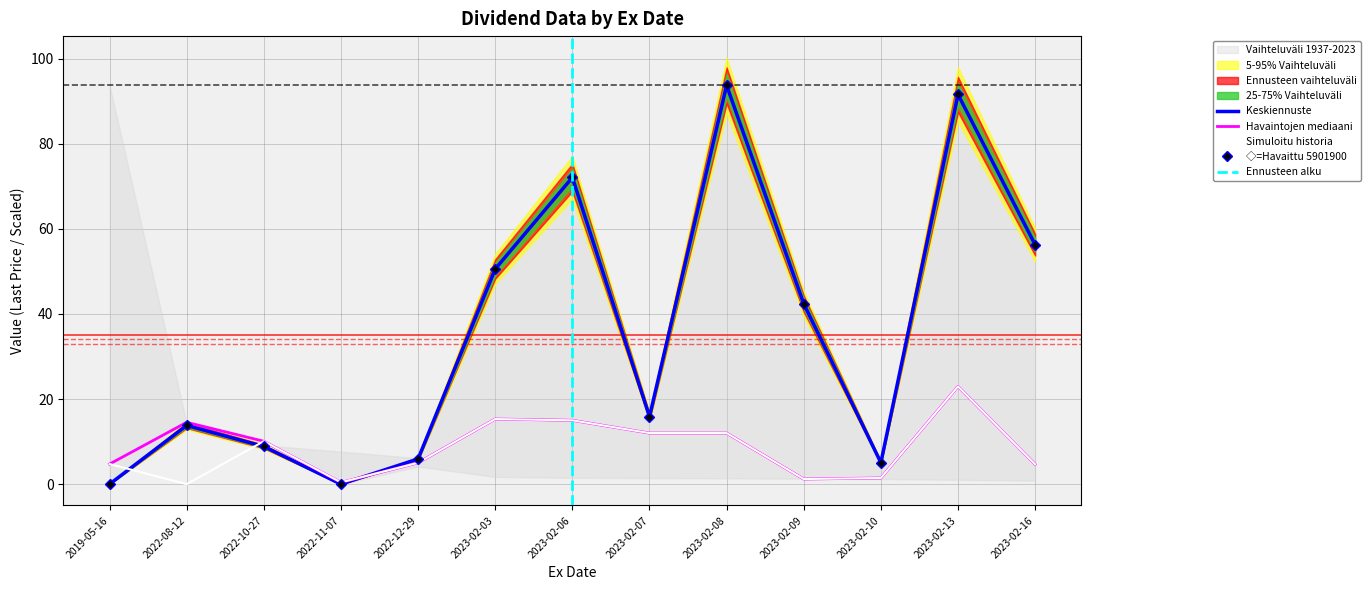

True or false: Next Div 1 and Dividend cross at least once.

True